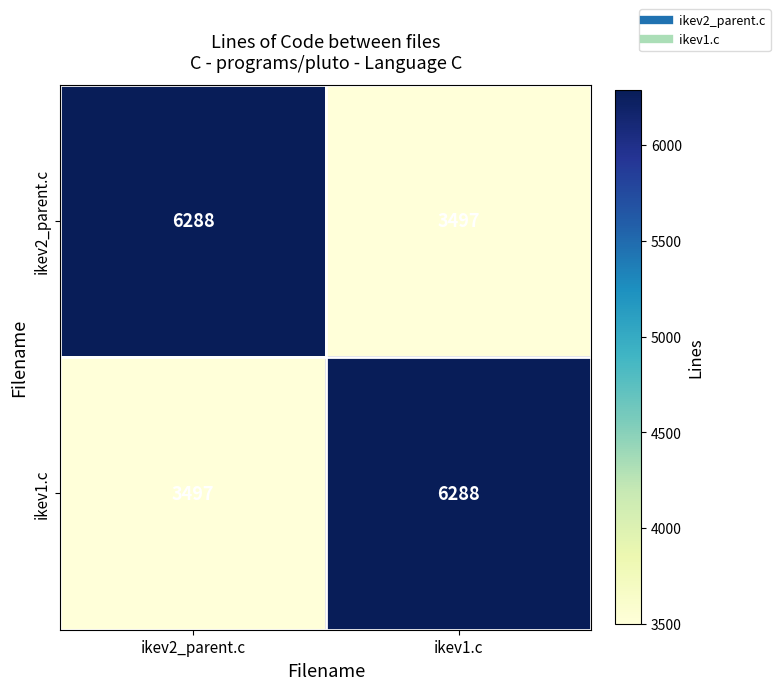

What is the total value across all series at ikev1.c?

9785